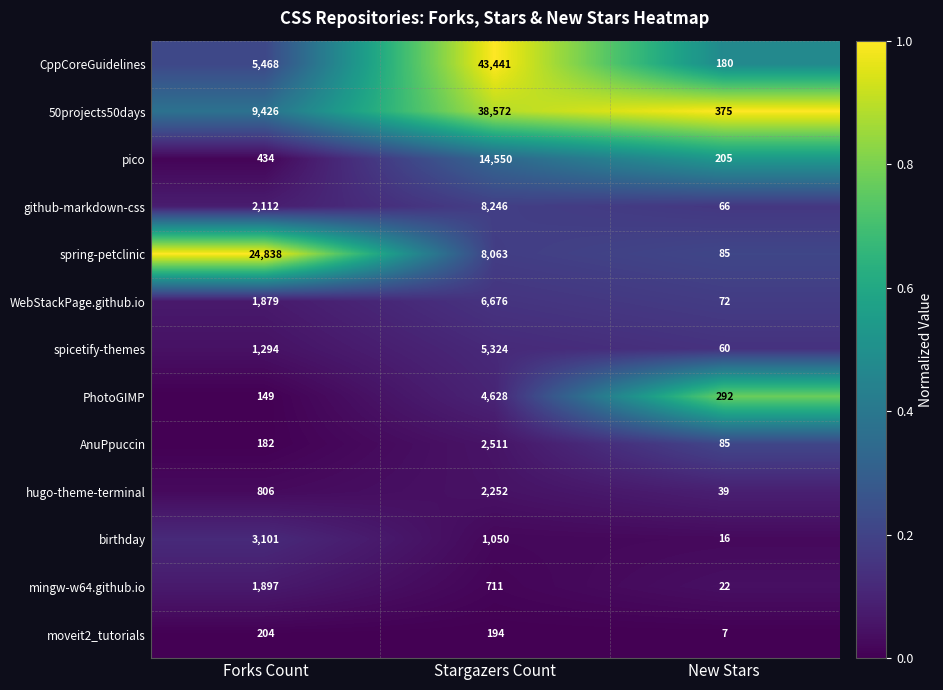

What is the maximum value shown in the chart?

43441